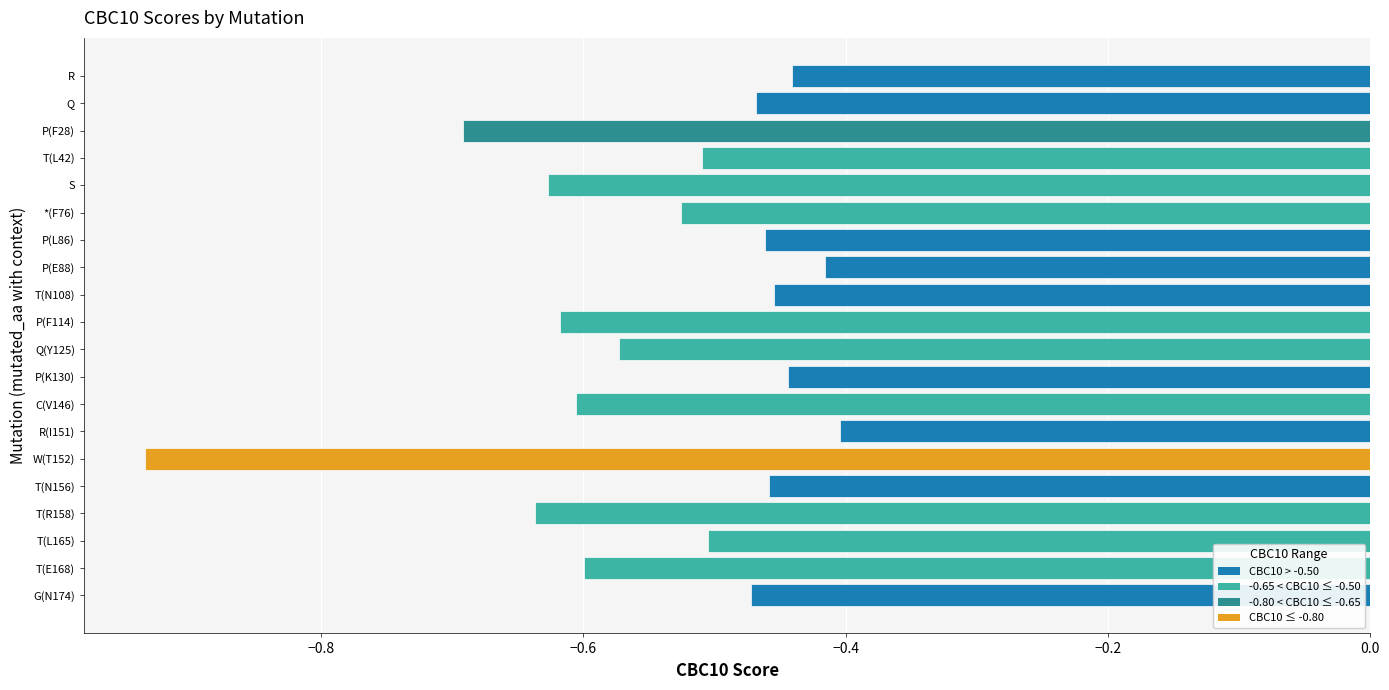

What is the difference between the maximum and second lowest values?

0.3